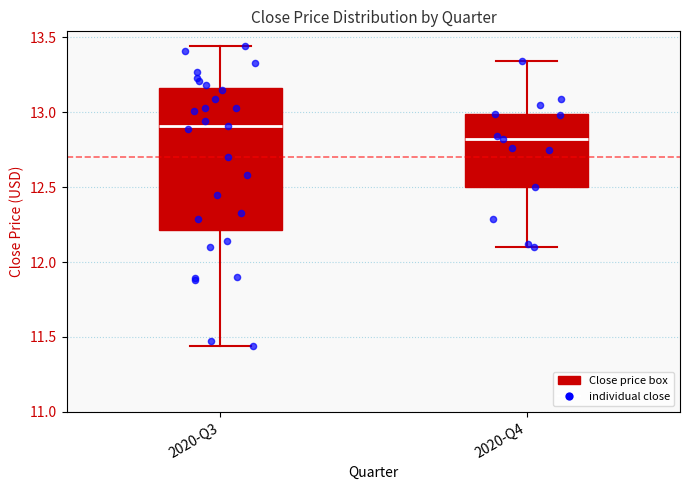

Which box has the lowest median line?

2020-Q4